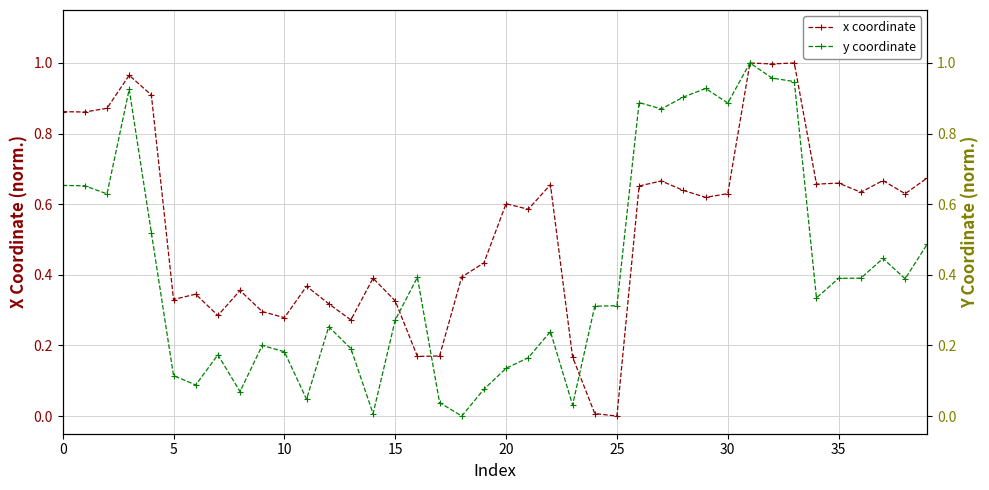

The y coordinate series shows 0.5 at 39. True or false?

True